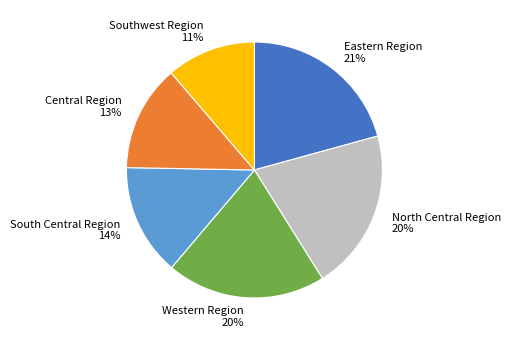

Which has a higher value, Eastern Region or Central Region?

Eastern Region